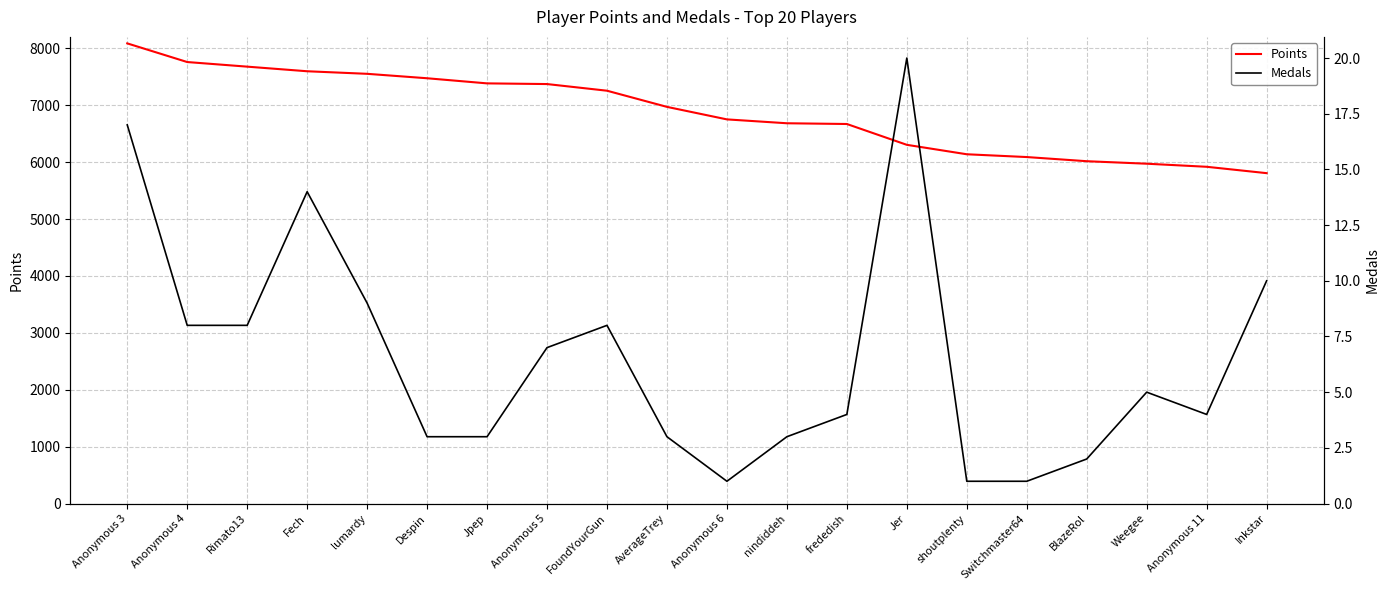

What is the label of the 9th point from the right?

nindiddeh